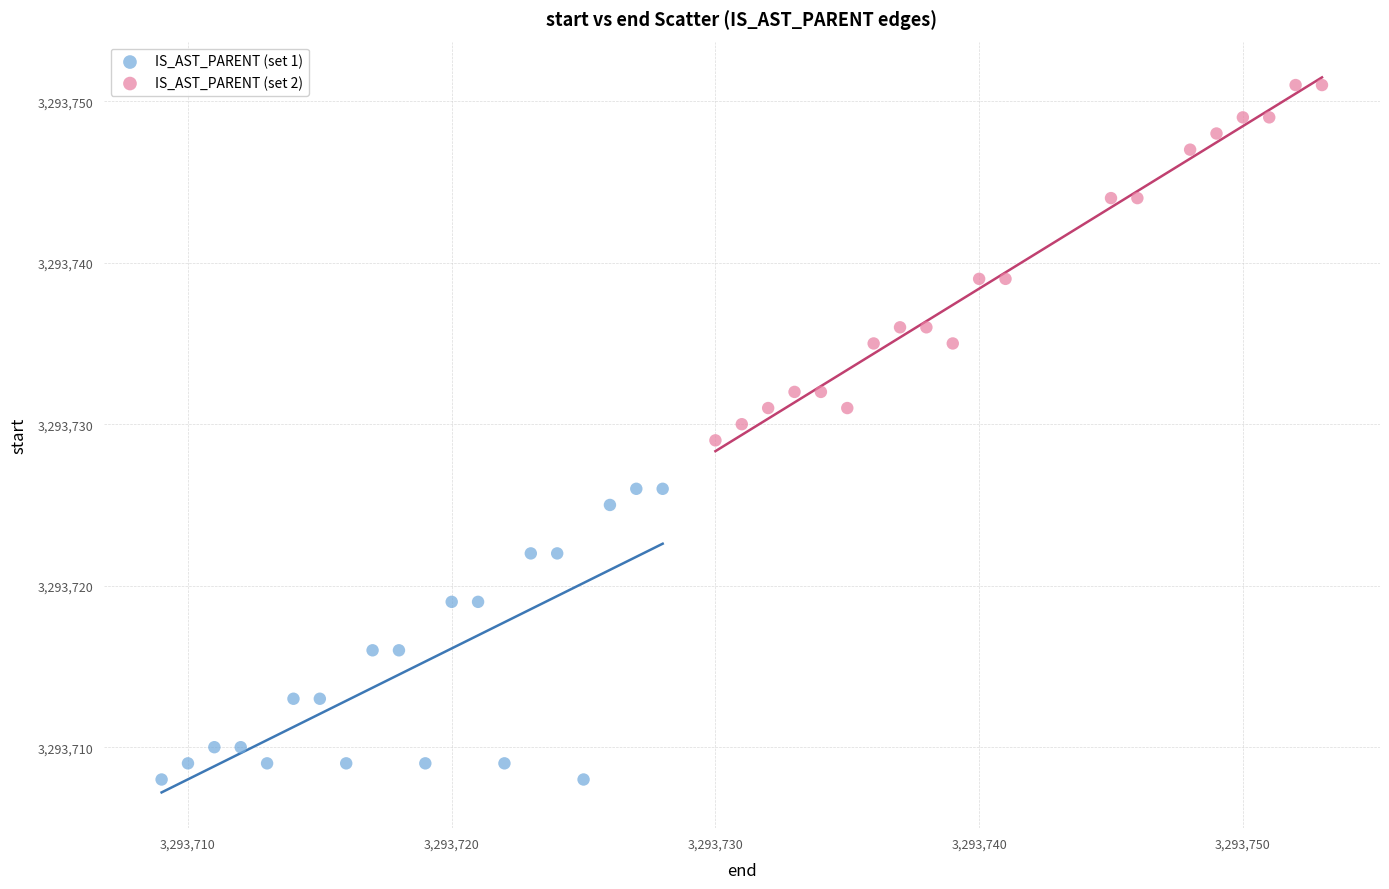

Which series contains the highest Y value?

IS_AST_PARENT (set 2)